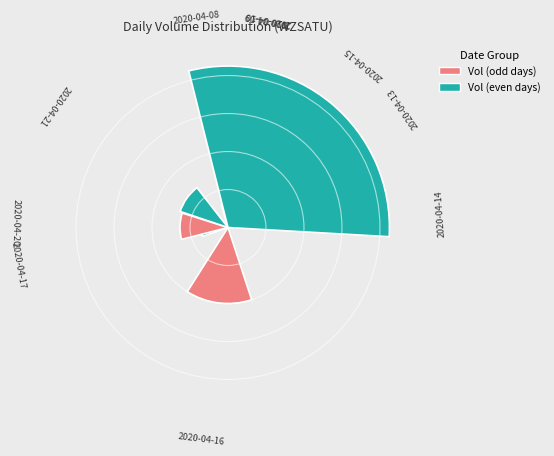

What is the change in value from 2020-04-10 to 2020-04-15?

+3150900